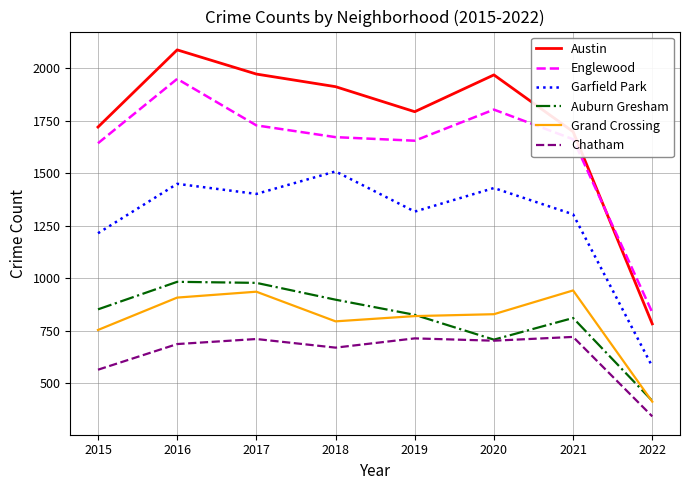

What is the average value of the Chatham series?

639